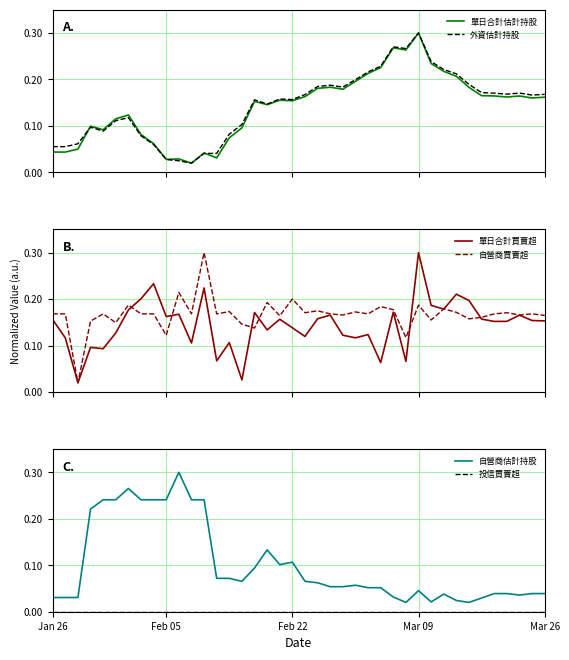

What is the spread (max minus min) of values at 21?

0.2